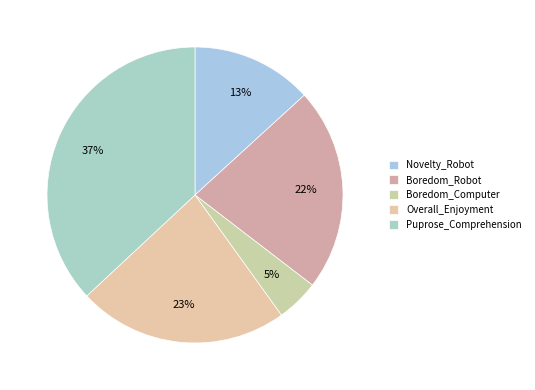

Which category has the smallest portion of the pie?

Boredom_Computer